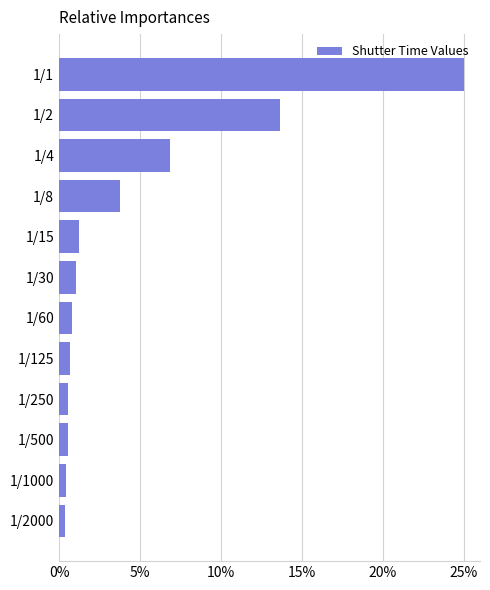

What is the minimum value shown in the chart?

0.4